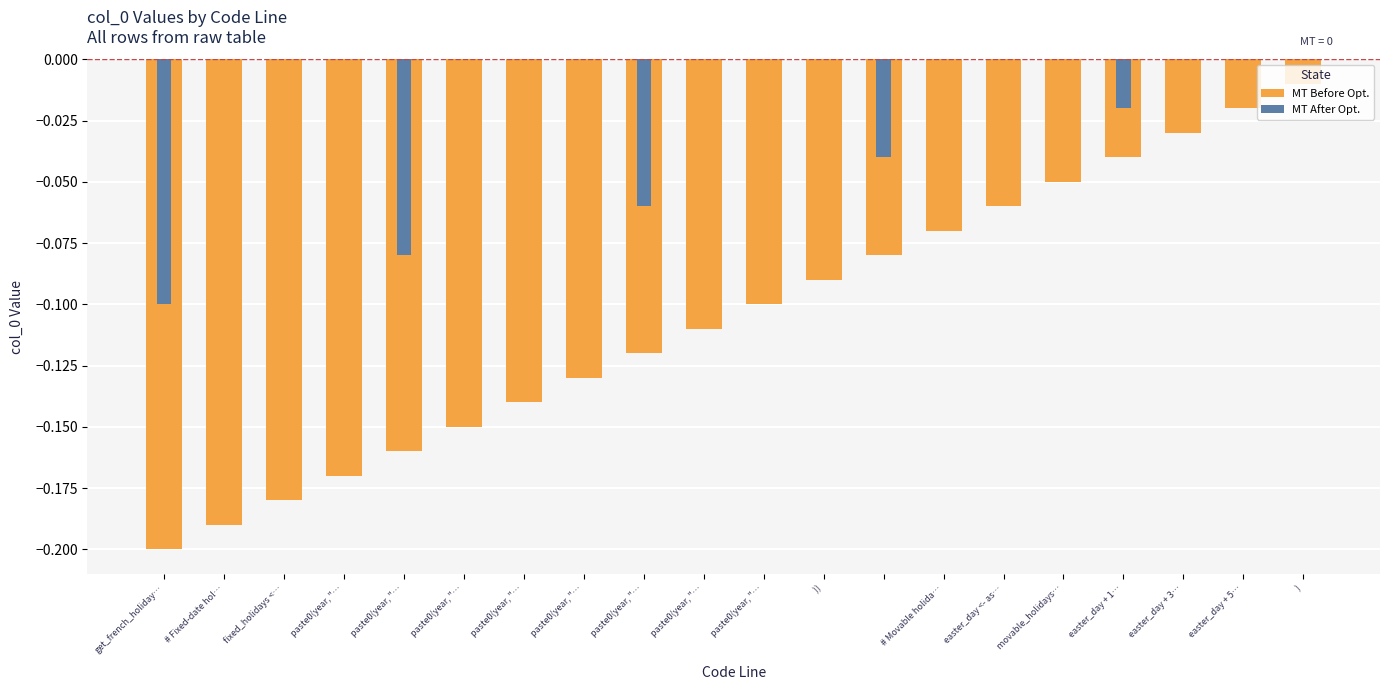

Which series has the largest total across all categories?

MT After Opt.